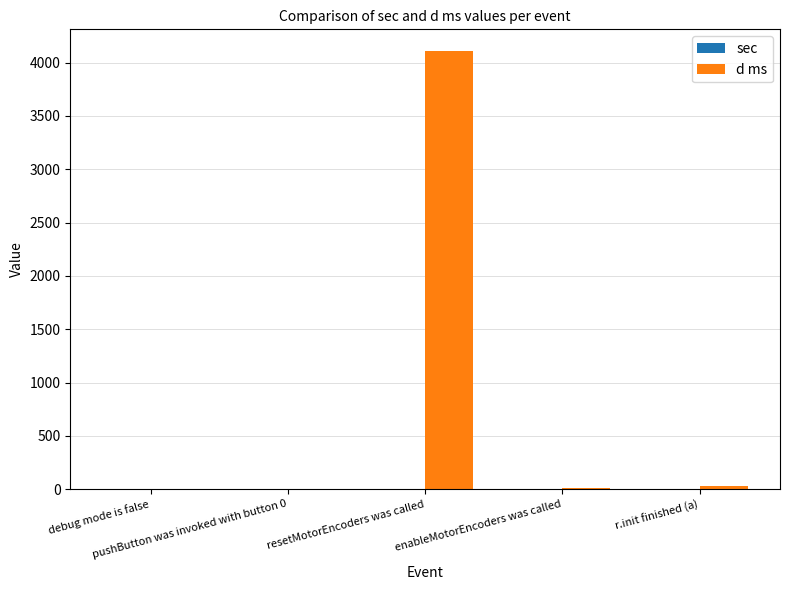

What is the highest value of the d ms series?

4105.7